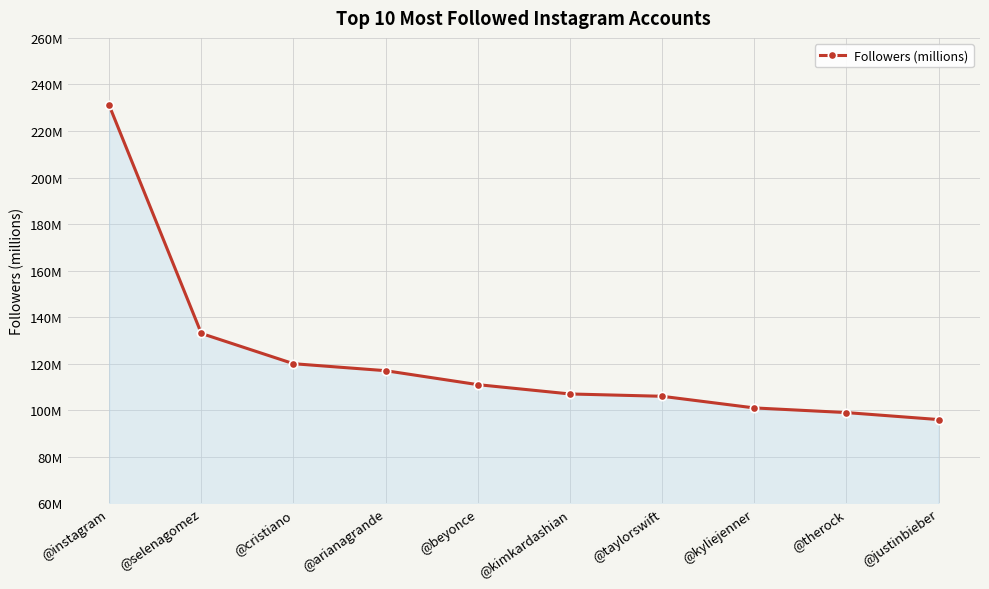

What is the change in value from @cristiano to @justinbieber?

-24